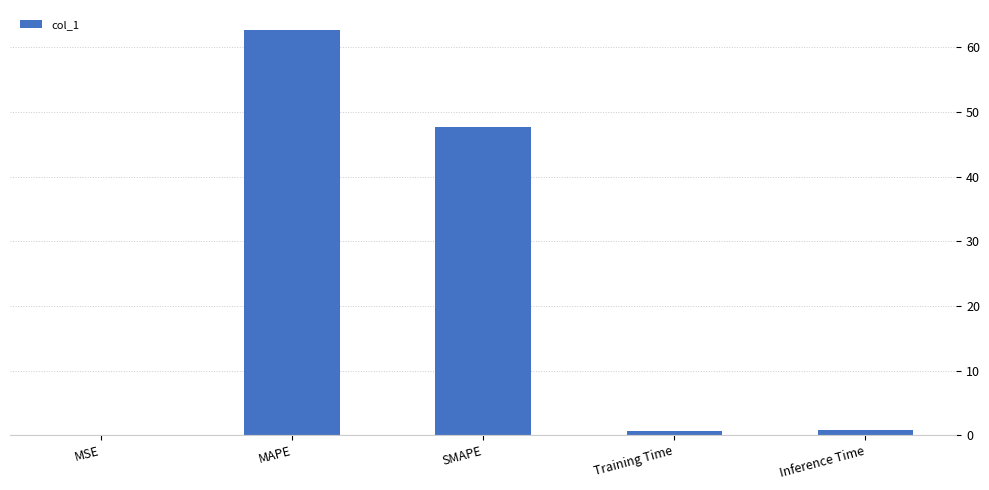

Between MAPE and SMAPE, which is larger?

MAPE